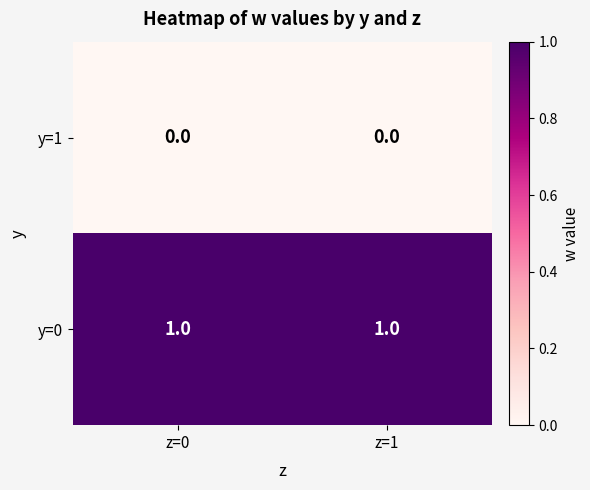

True or false: y=0 has a value of 1 at z=0.

True